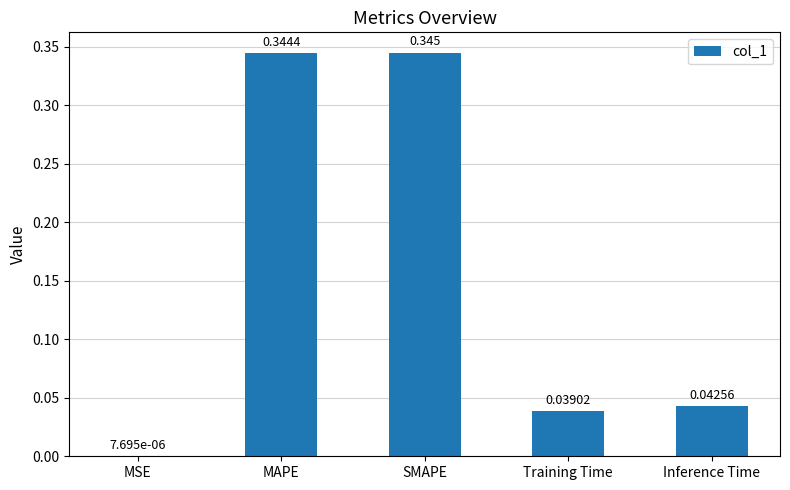

Which has a higher value, MSE or MAPE?

MAPE